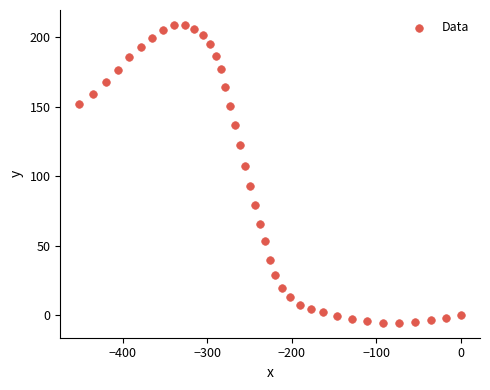

What is the range of Y values (max minus min)?

214.2